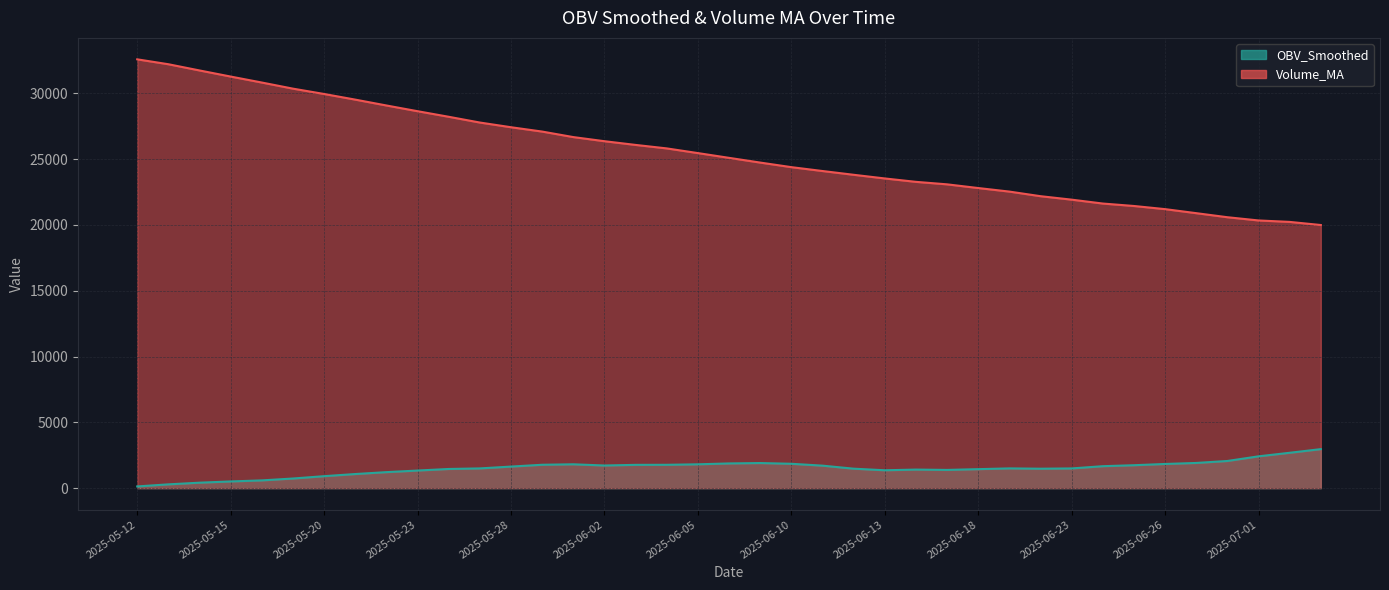

What is the sum of all OBV_Smoothed values?

58720.6